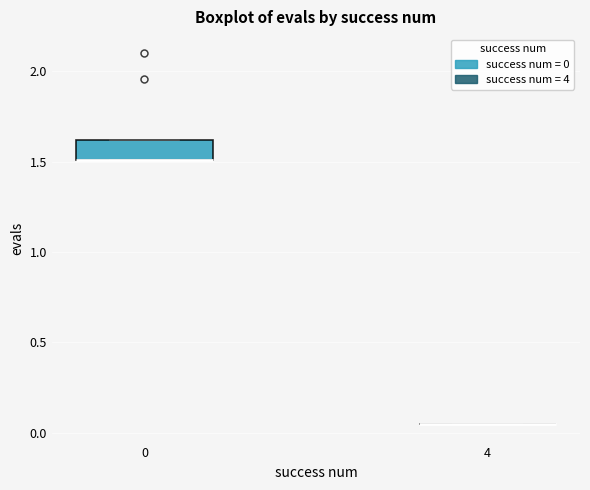

Reading left to right, read every box against the y-axis: the position of its median line, the range the box covers, and the ends of its whiskers. The values are not printed on the chart, so give them approximately, as read against the axis.

0: median 1.50 (drawn on the box's lower edge), box 1.50 to 1.60, whiskers 1.50 to 1.60
4: box collapsed to a line at 0.05, whiskers 0.05 to 0.05